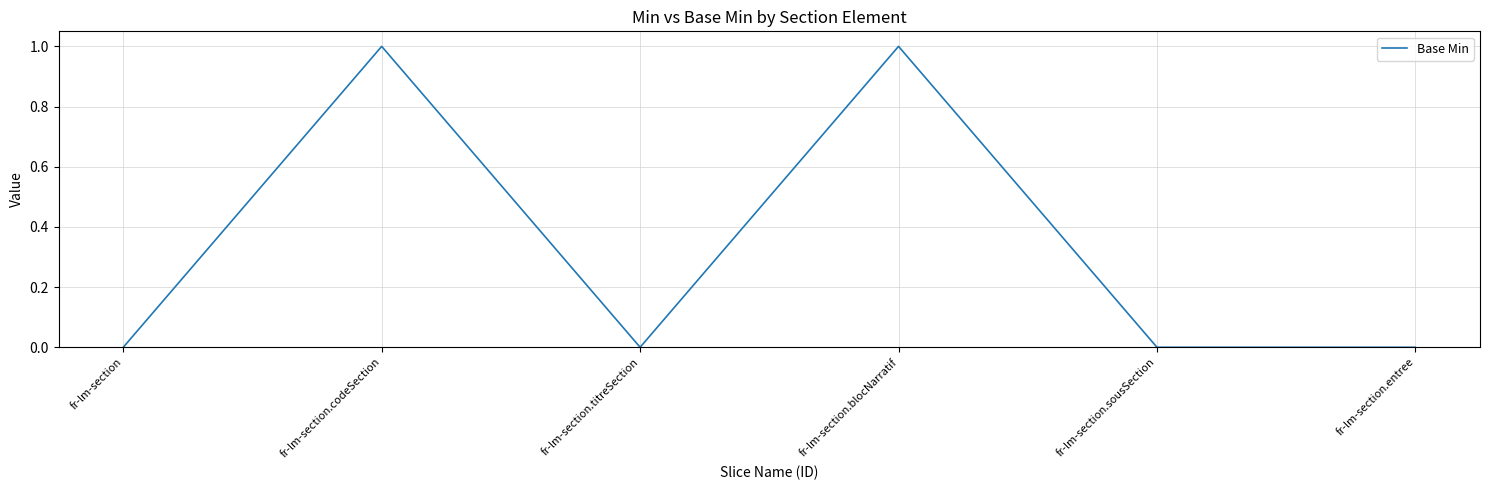

What is the difference between the maximum and minimum values?

1